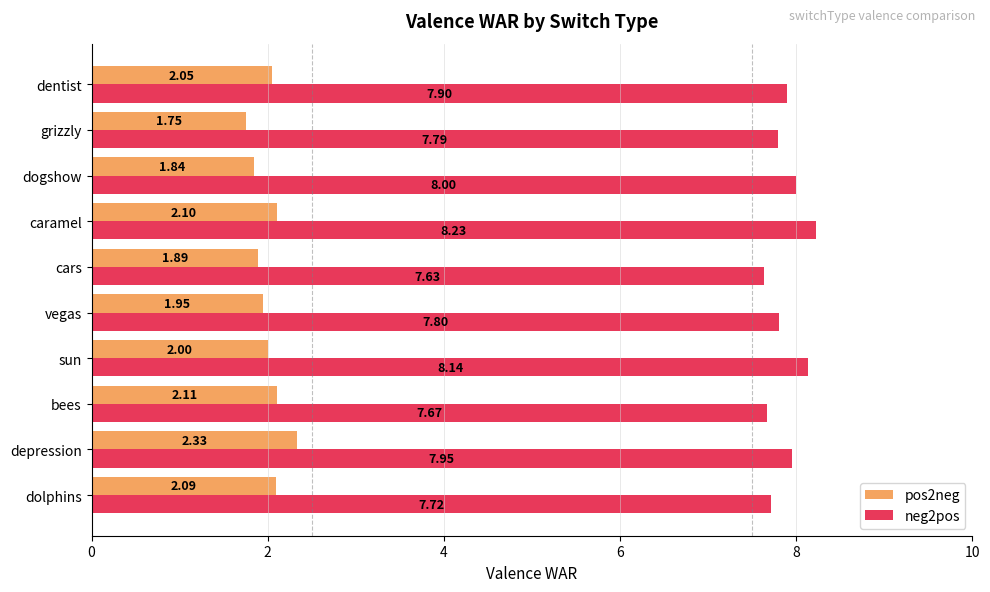

What is the difference between the maximum and minimum values in the pos2neg series?

0.6